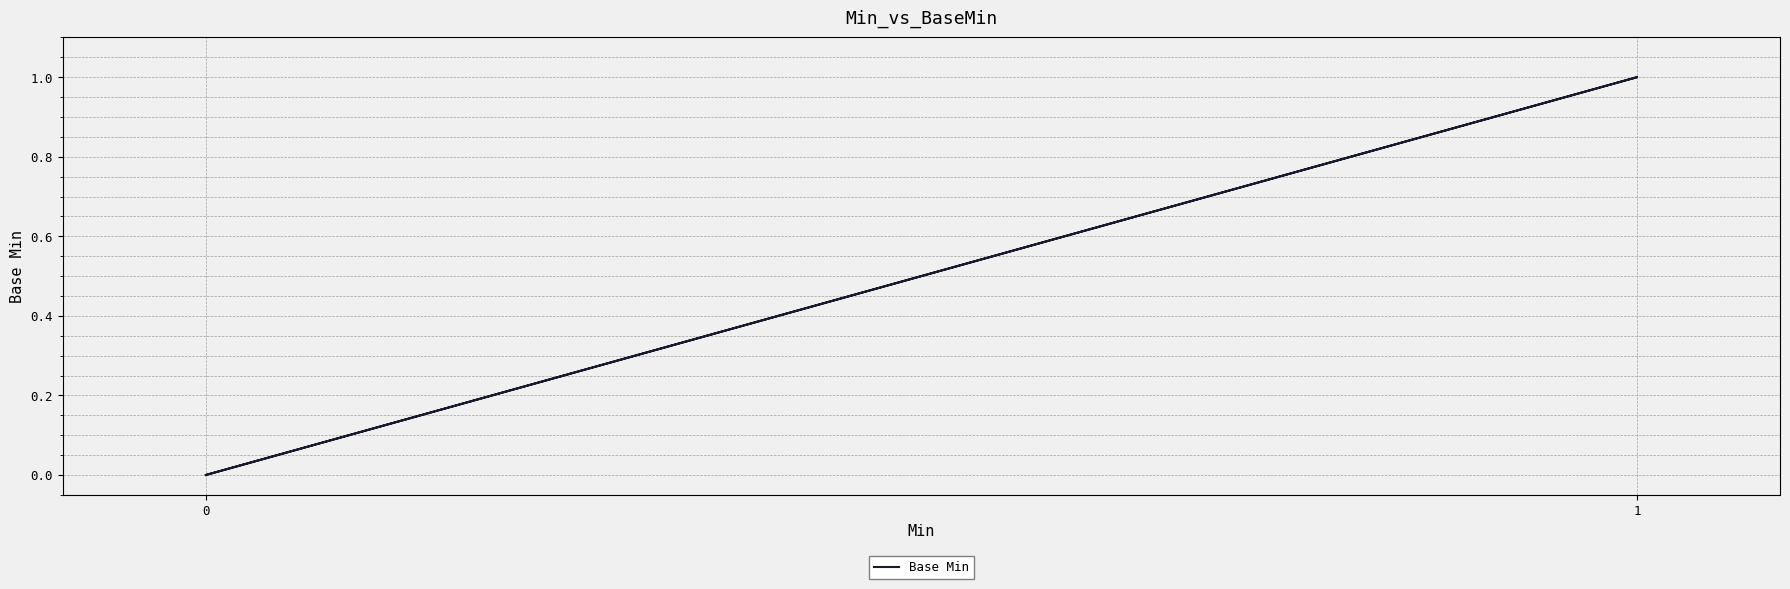

Does the chart have visible grid lines?

Yes